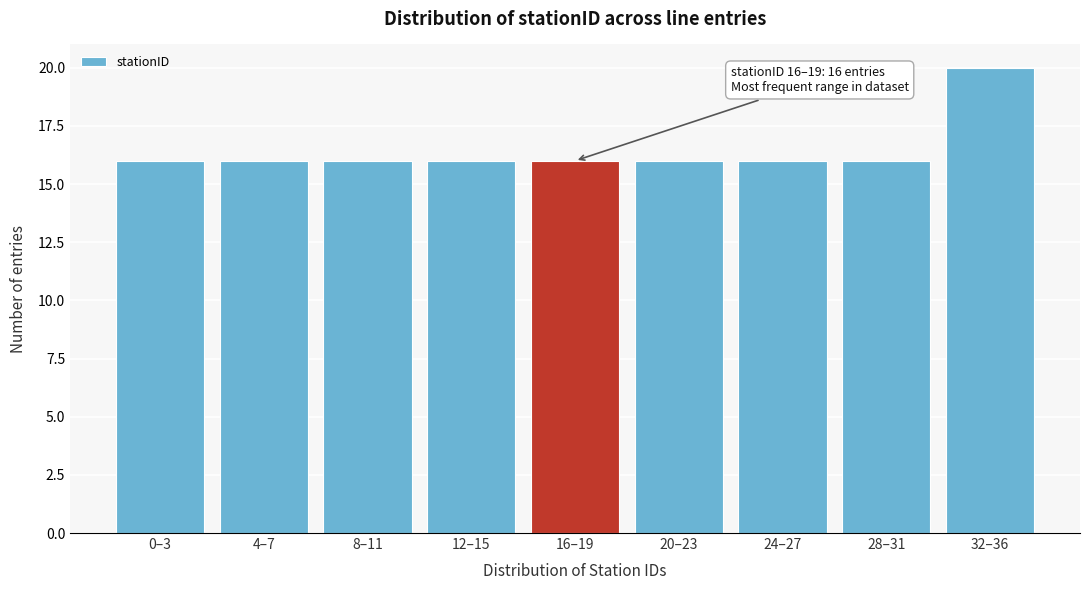

Reading right to left, transcribe all the data shown in this chart.

32–36=20	28–31=16	24–27=16	20–23=16	16–19=16	12–15=16	8–11=16	4–7=16	0–3=16